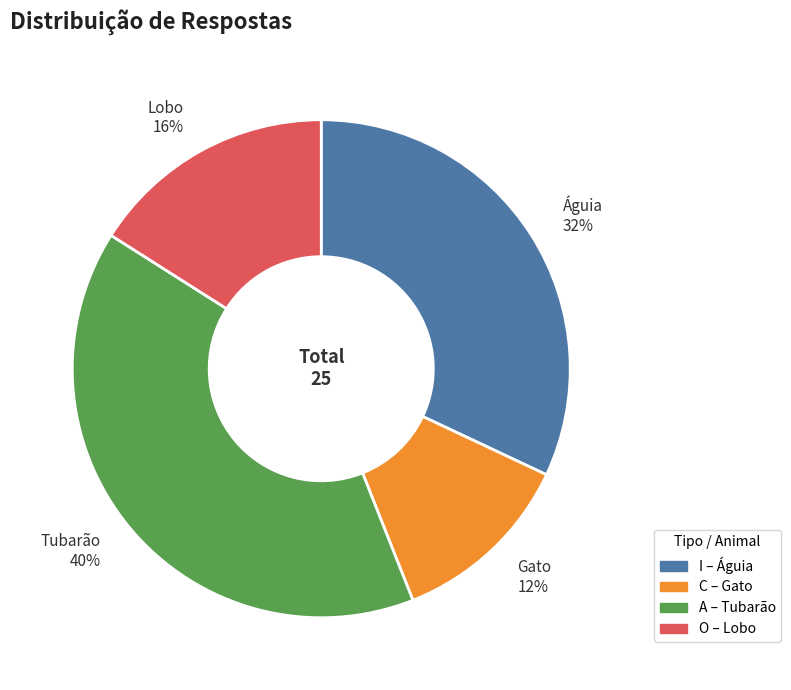

Does any single category account for the majority?

No